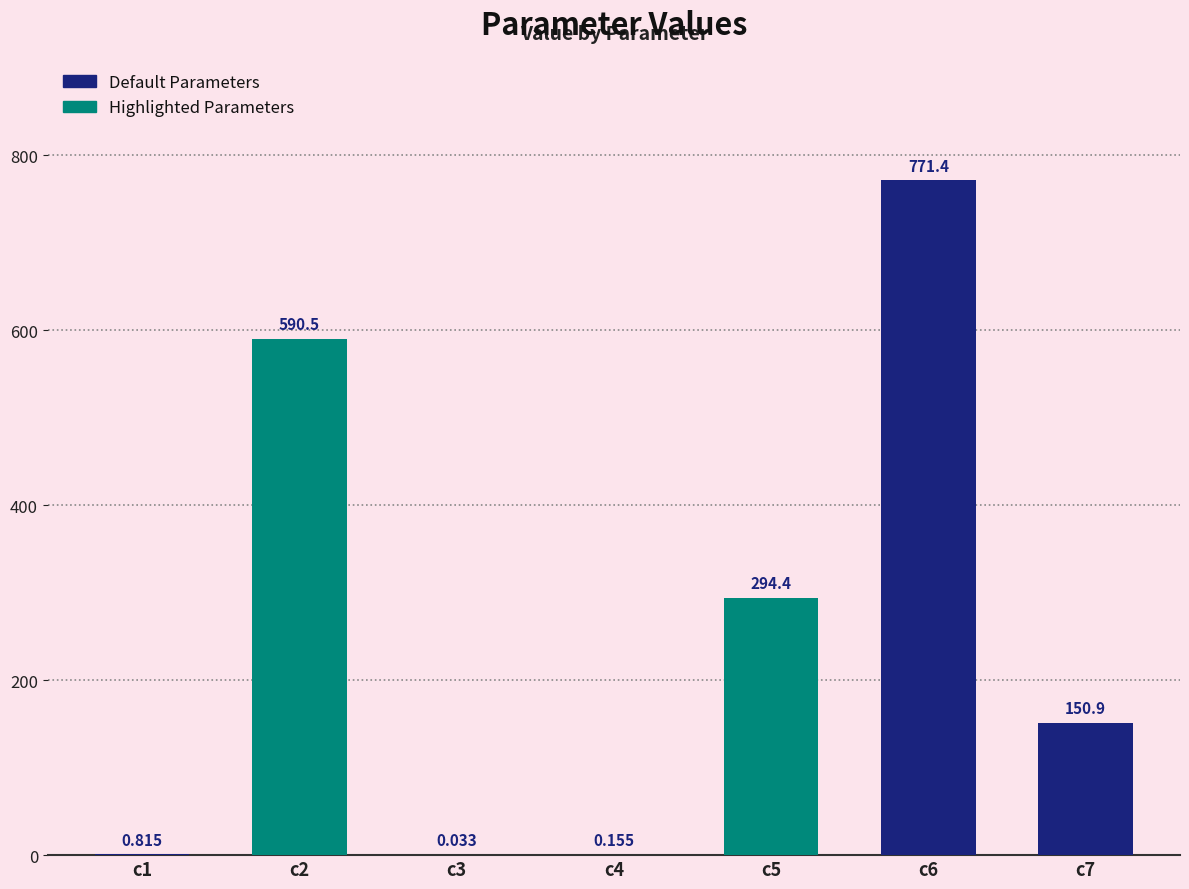

Are the bars horizontal?

No